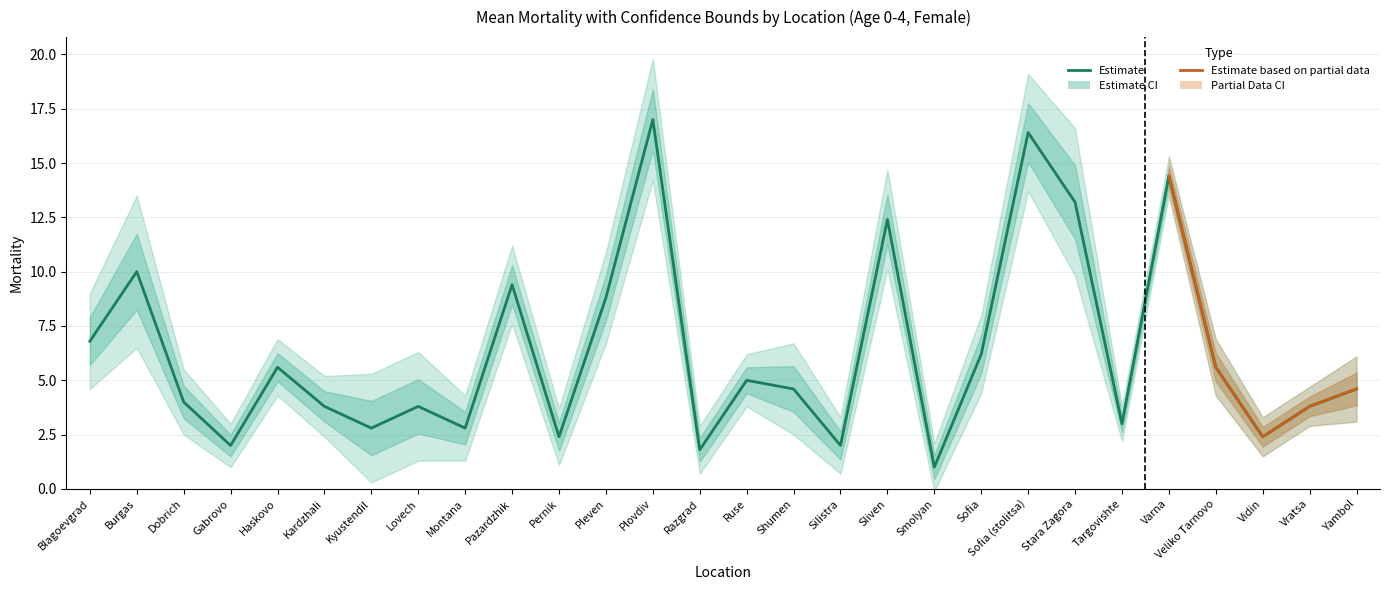

True or false: Upper_bound_Mean_mortality has more than 0 points higher than both neighbors.

True